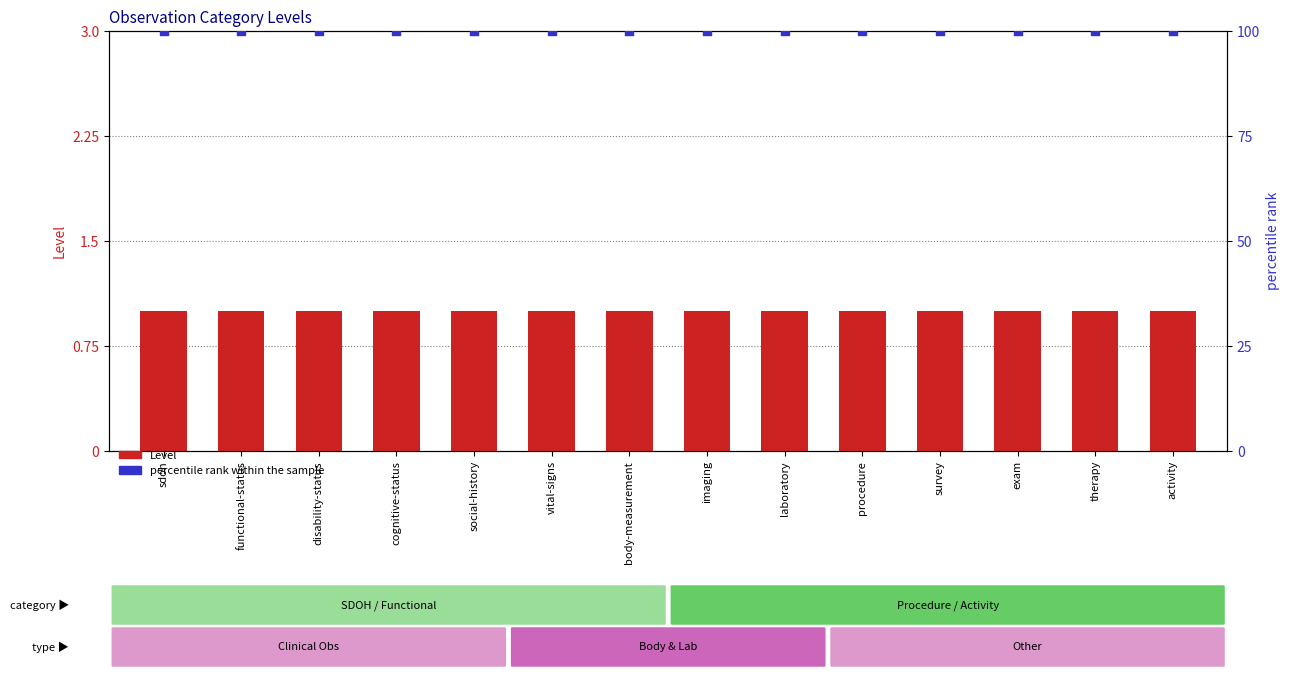

Which series has the largest total across all categories?

percentile rank within the sample